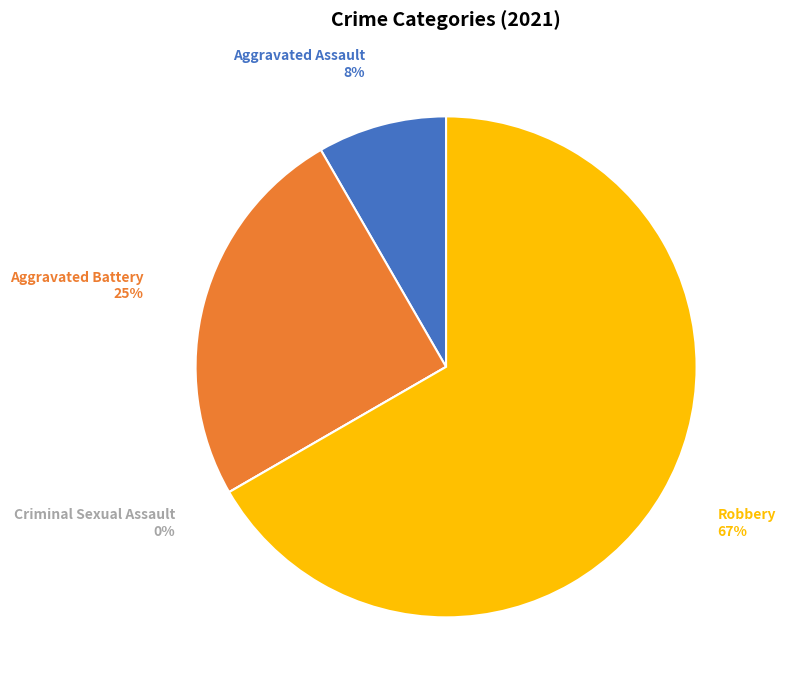

Approximately how many times larger is the value at Aggravated Battery compared to Robbery?

0.4